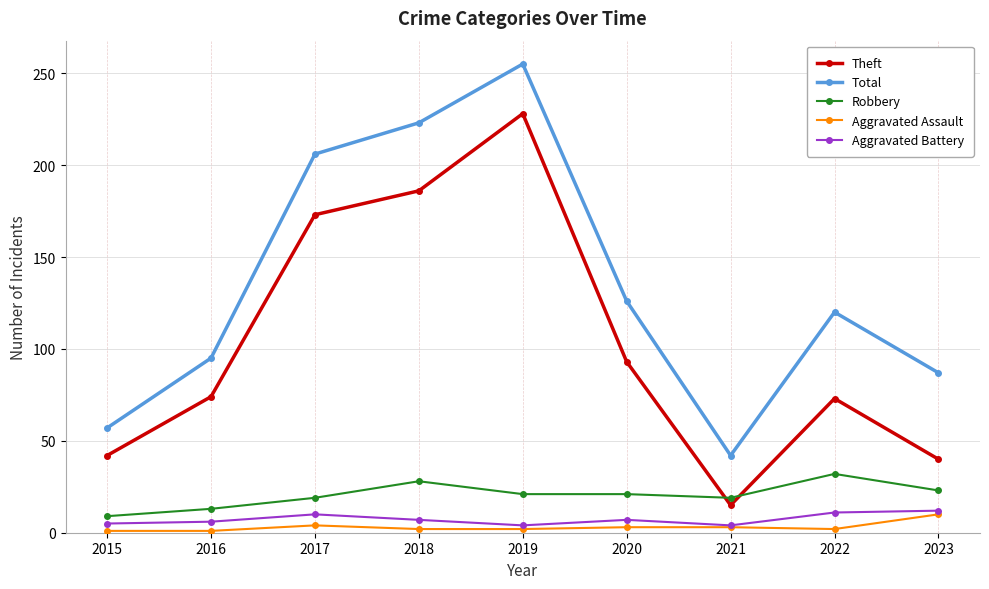

What is the difference between the Theft values at 2018 and 2016?

112